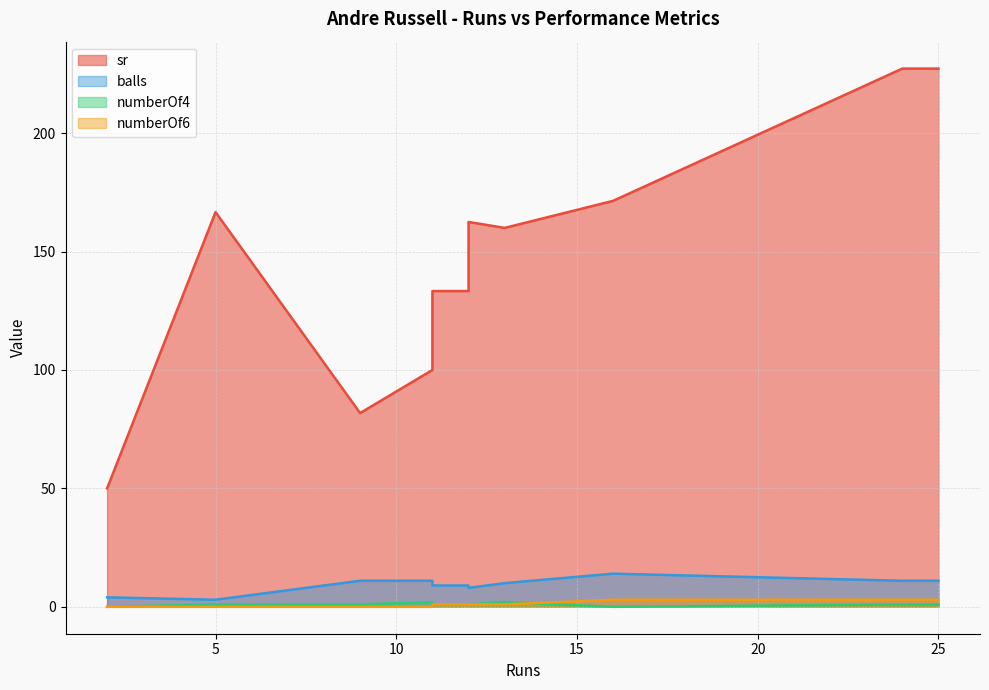

At how many categories does at least one series exceed 99?

10